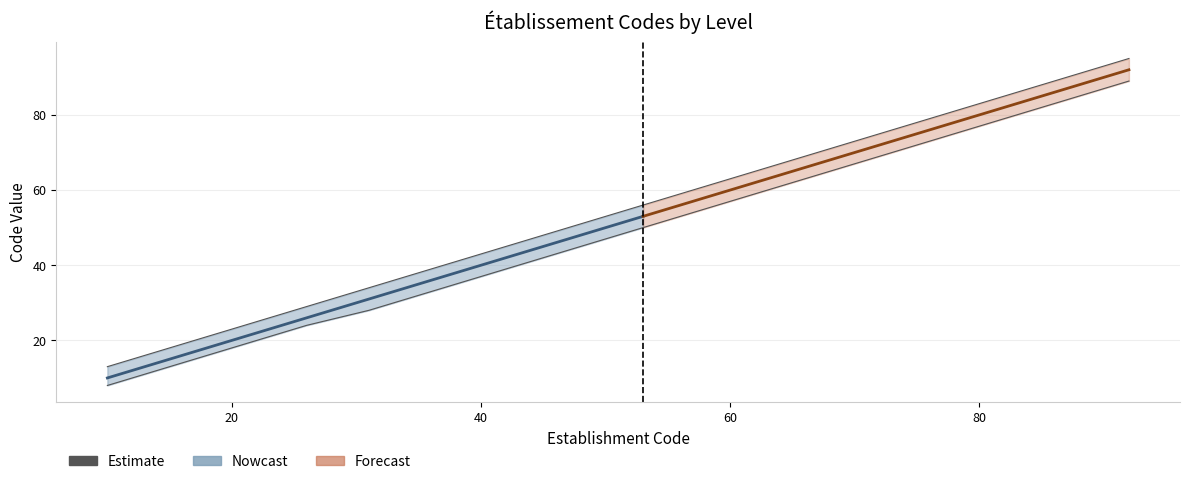

Reading left to right, list all the values displayed in this chart.

Nowcast: 10	11	16	17	25	26	31	32	33	34	35	37	41	42	43	44	45	51	52	53
Forecast: 53	54	55	56	57	58	61	62	65	66	68	71	75	81	85	86	87	88	91	92